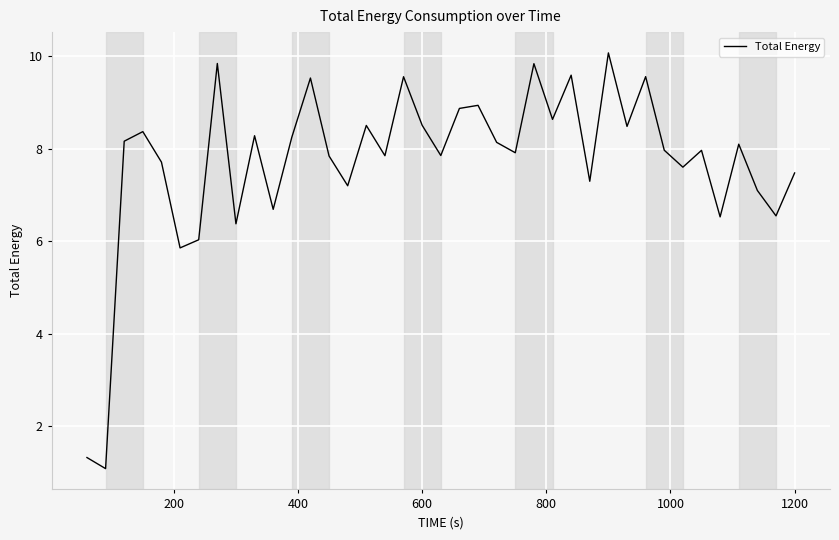

What is the maximum value shown in the chart?

10.1